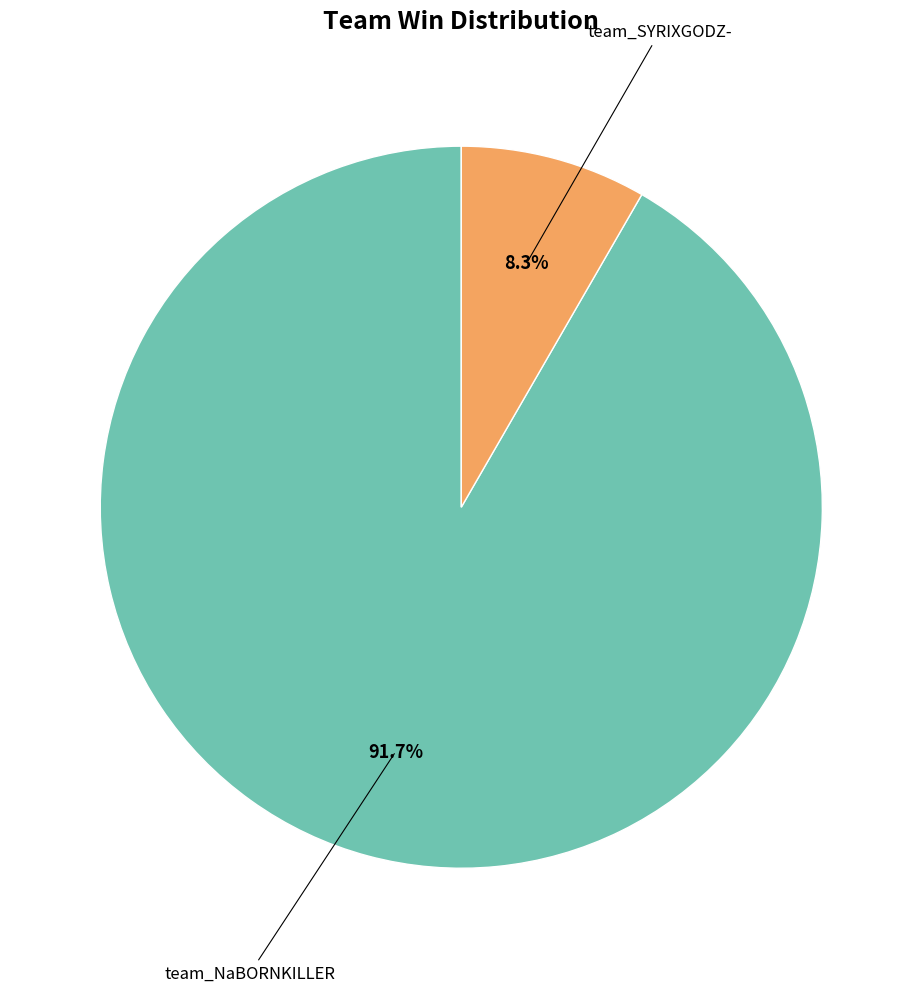

Is there any slice that represents more than half of the pie?

Yes